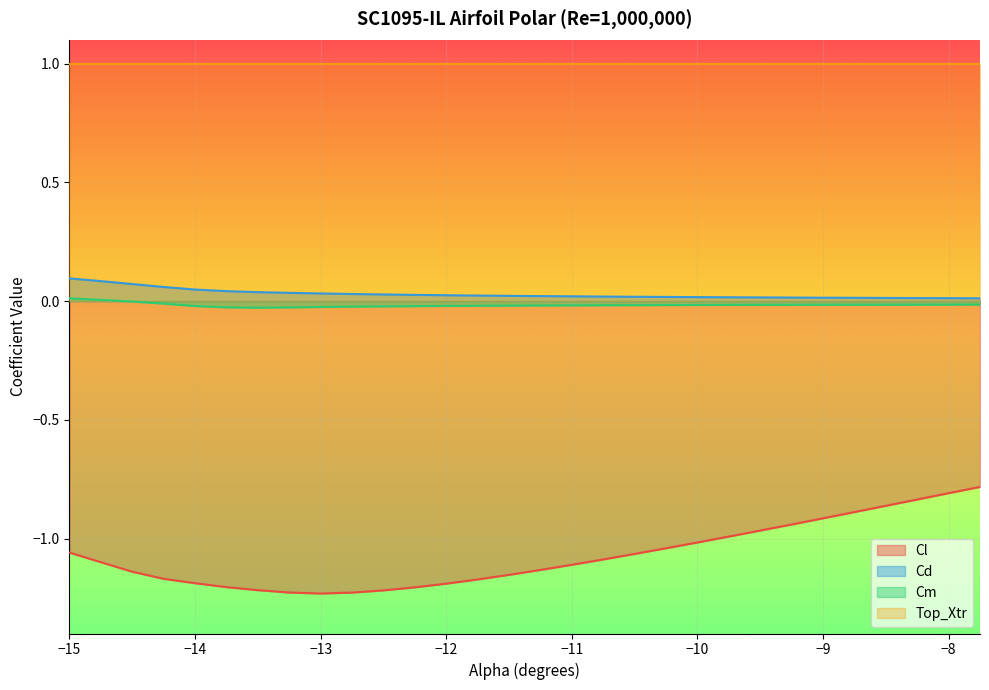

True or false: Cm has a value of -0.0 at −14.

True